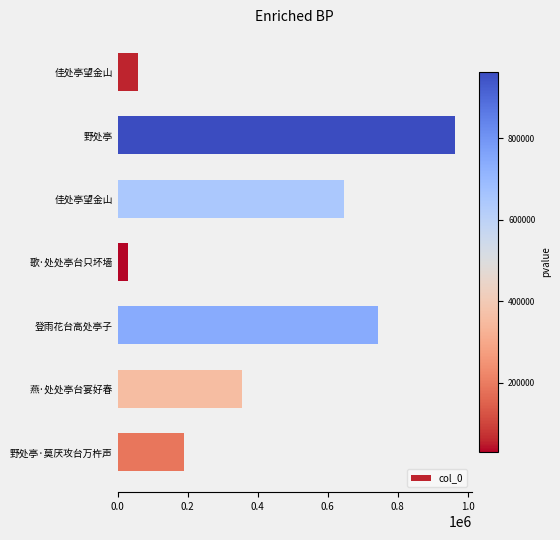

How many distinct data groups are displayed?

1